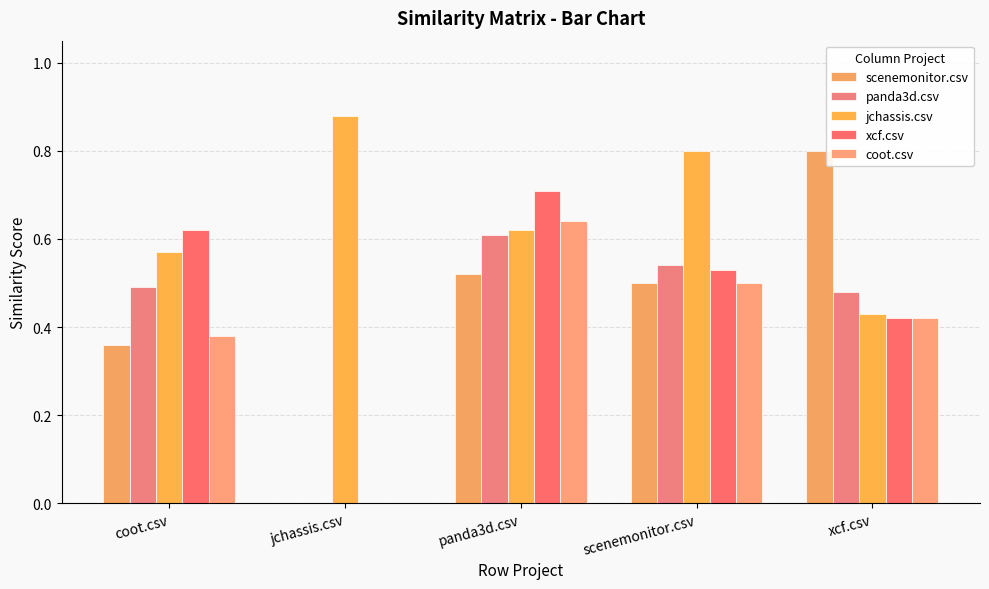

How many values in the coot.csv series exceed 0?

4